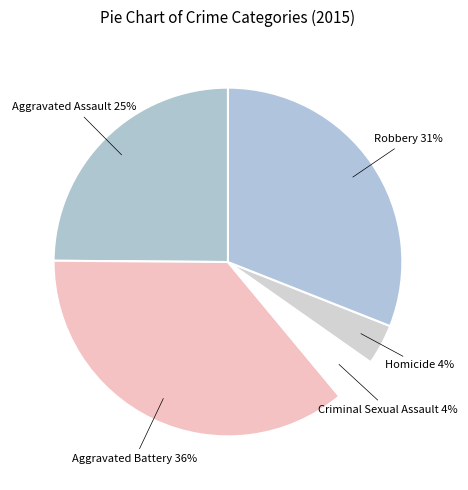

Is it true that Homicide is 4% of the pie?

True